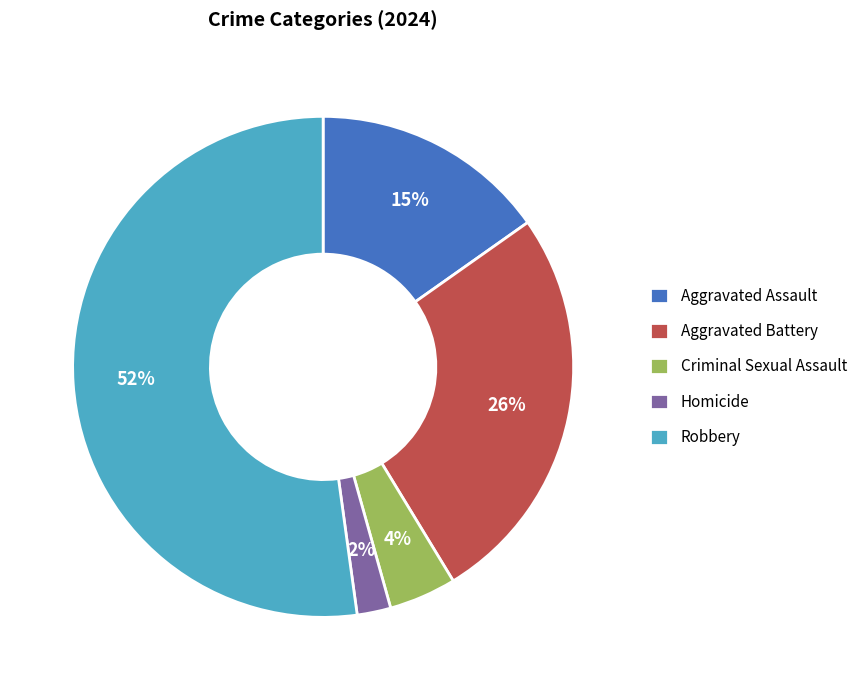

Rank the categories by value from highest to lowest.

Robbery, Aggravated Battery, Aggravated Assault, Criminal Sexual Assault, Homicide